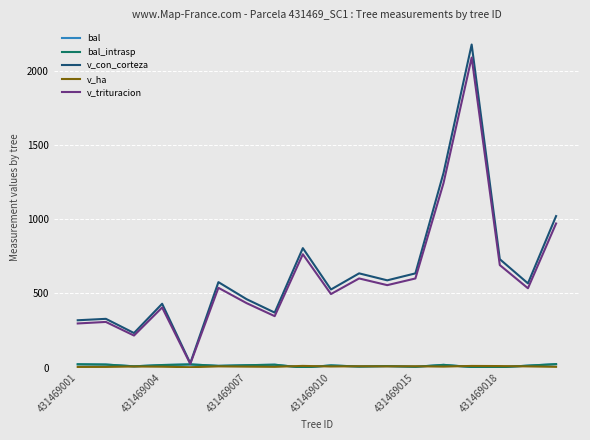

True or false: v_con_corteza and v_ha intersect in this chart.

False